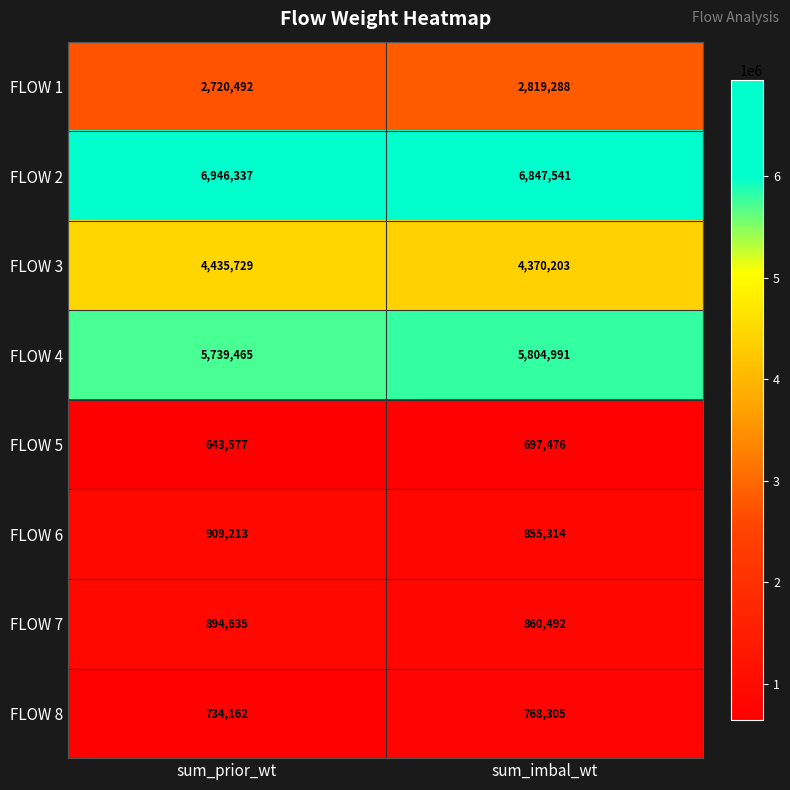

The value of FLOW 8 at sum_imbal_wt is 768305. True or false?

True